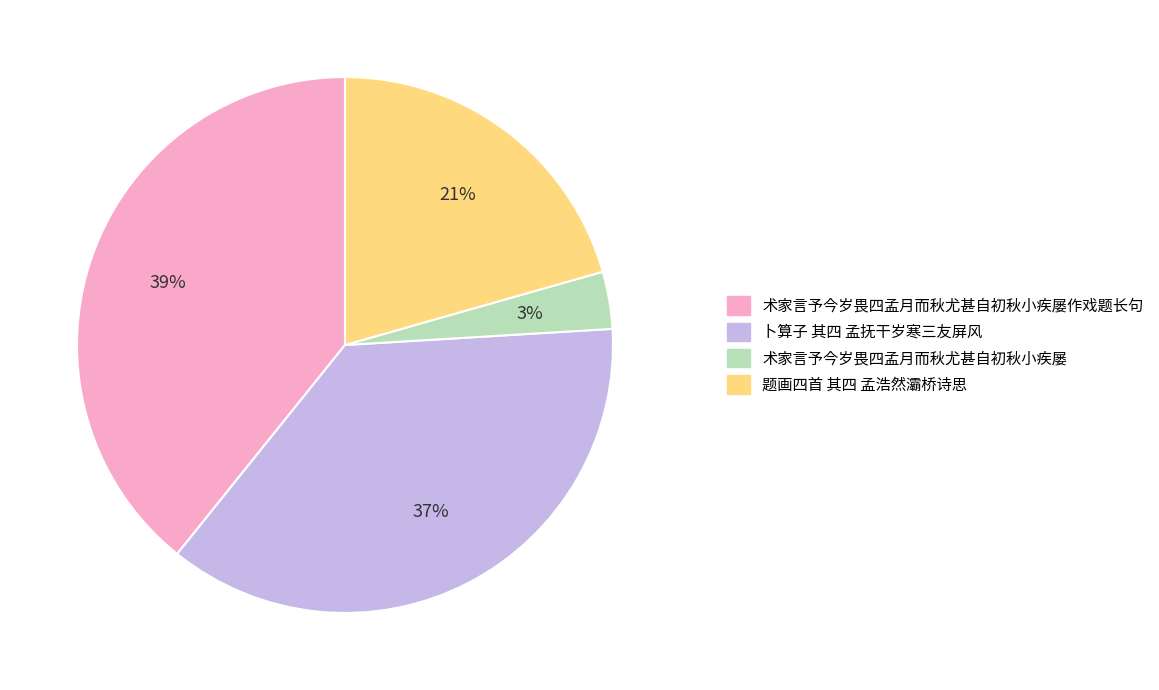

To the nearest percent, what is the difference between the largest and smallest slice percentages?

36%